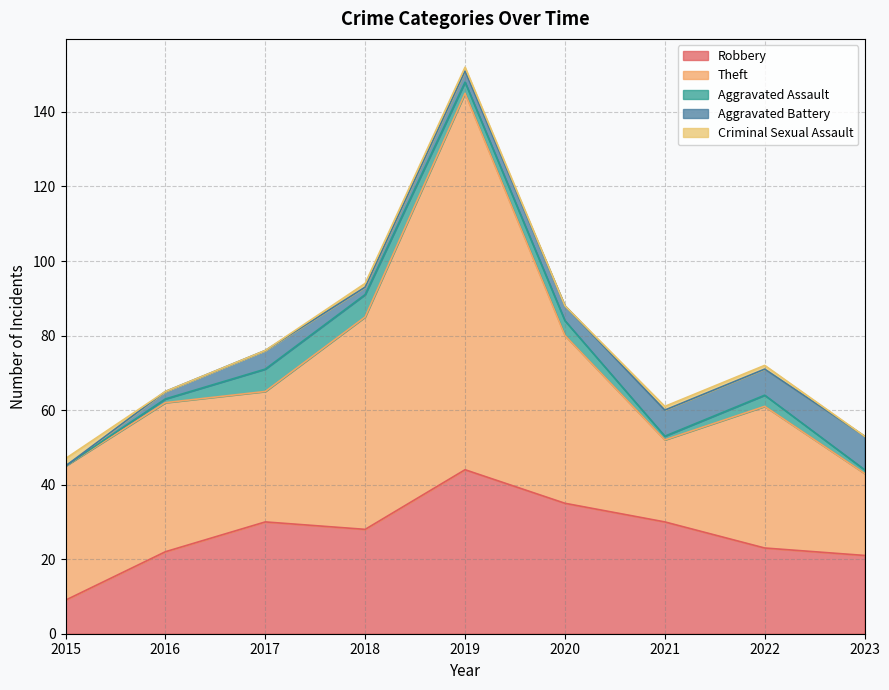

Reading left to right, what are all the values shown in this chart?

Robbery: 2015=9	2016=22	2017=30	2018=28	2019=44	2020=35	2021=30	2022=23	2023=21
Theft: 2015=36	2016=40	2017=35	2018=57	2019=101	2020=45	2021=22	2022=38	2023=22
Aggravated Assault: 2015=0	2016=1	2017=6	2018=6	2019=3	2020=4	2021=1	2022=3	2023=1
Aggravated Battery: 2015=0	2016=2	2017=5	2018=2	2019=3	2020=4	2021=7	2022=7	2023=9
Criminal Sexual Assault: 2015=2	2016=0	2017=0	2018=1	2019=1	2020=0	2021=1	2022=1	2023=0